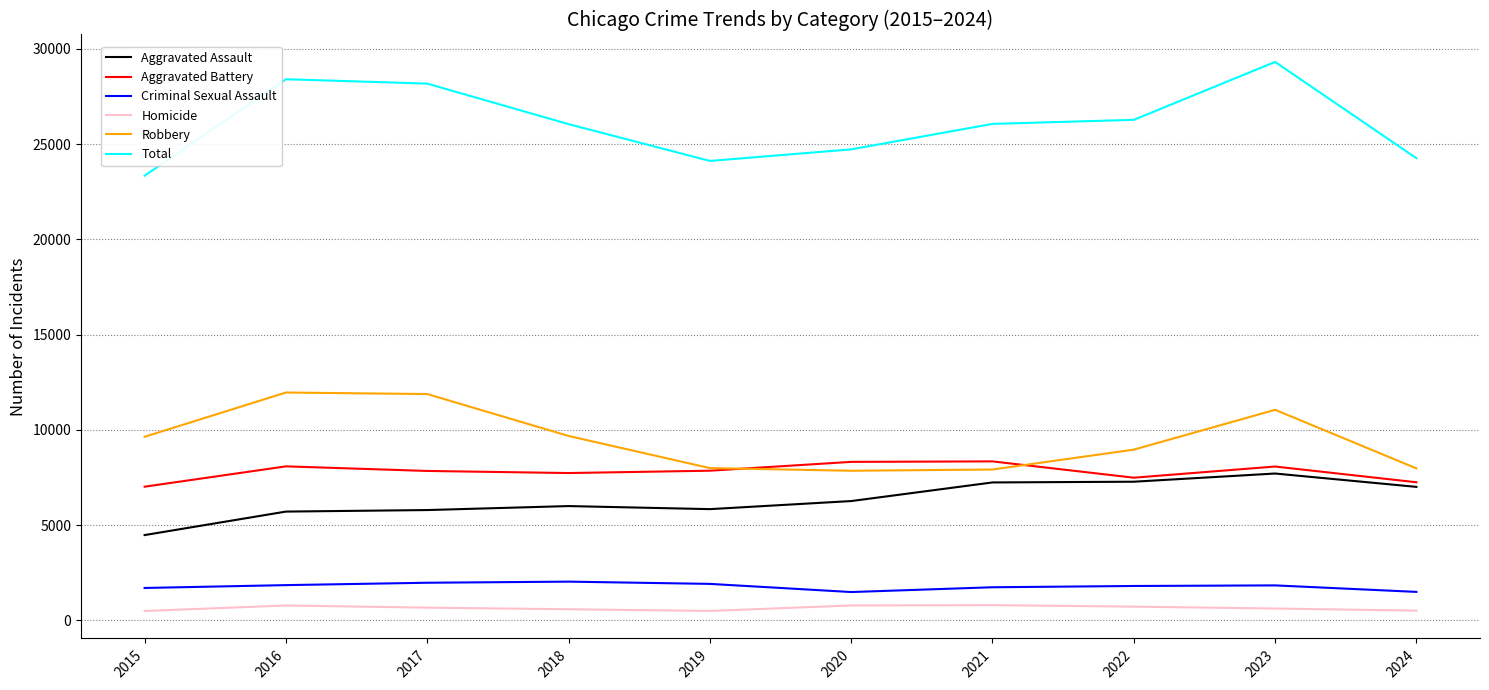

What is the difference between the highest and lowest values at 2024?

23738